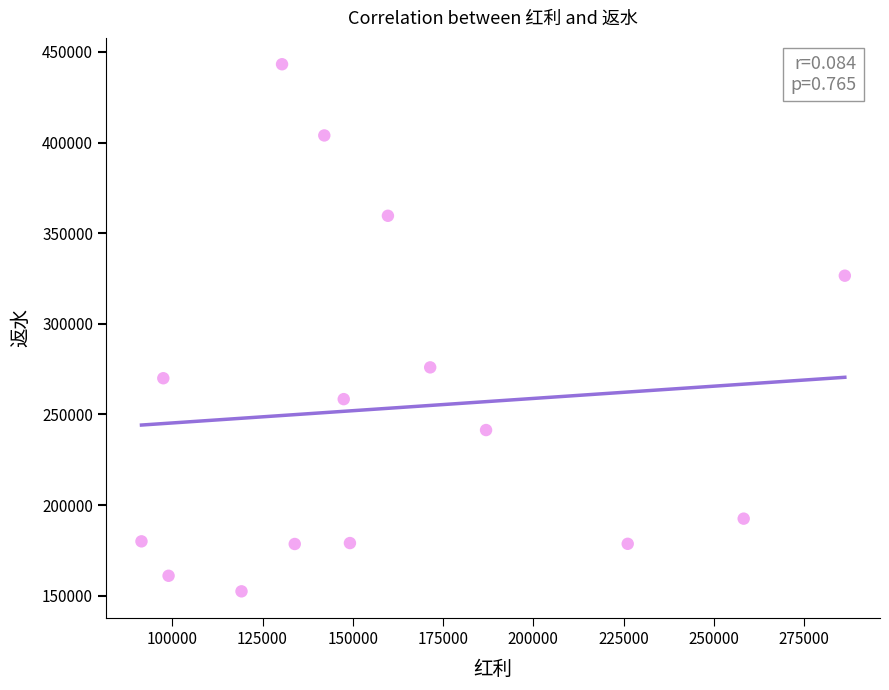

What is the range of X values (max minus min)?

194778.7